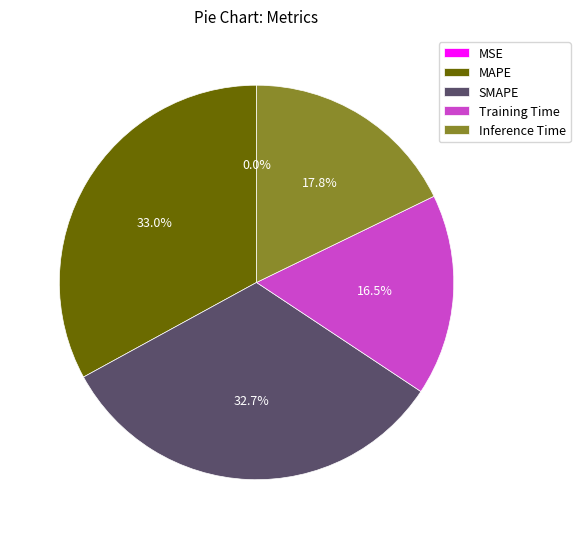

Is there any slice that represents more than half of the pie?

No